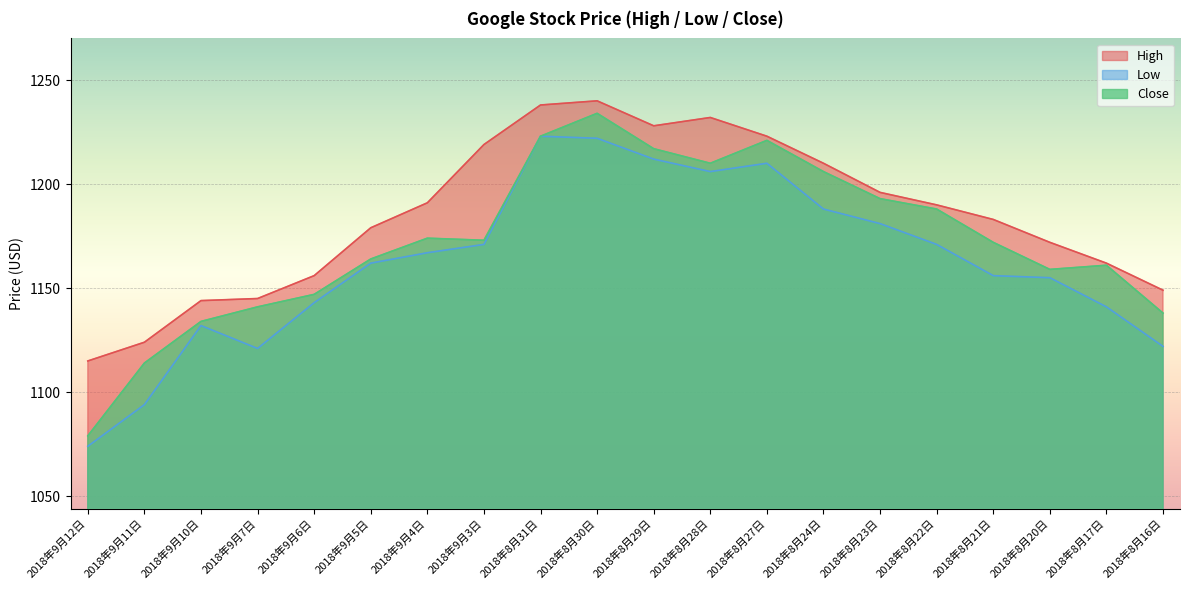

At 2018年8月16日, list the series in order from smallest to largest.

Low, Close, High